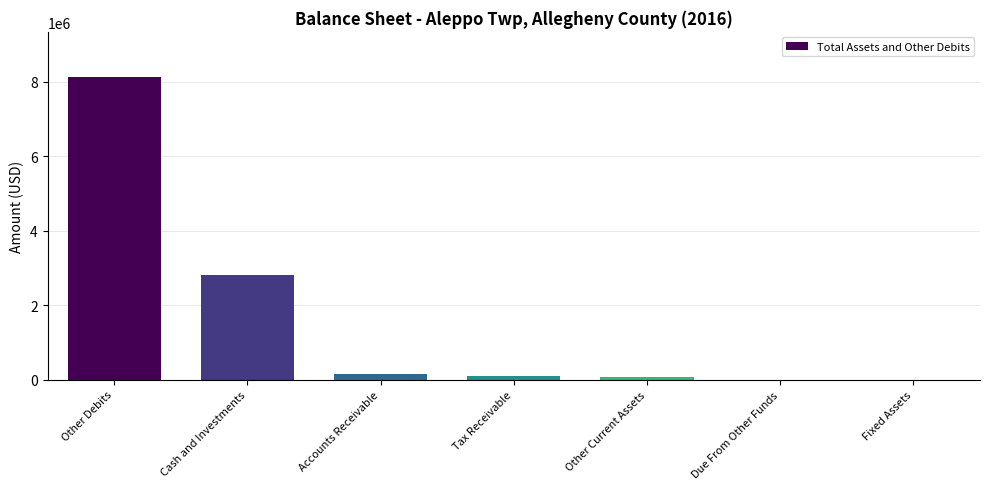

The value at Accounts Receivable is 148986. True or false?

True